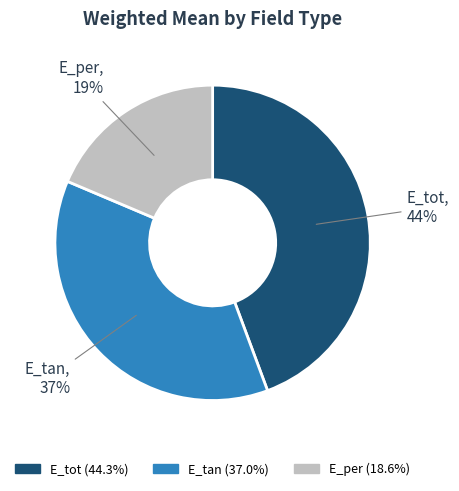

Rank the categories by value from lowest to highest.

E_per, E_tan, E_tot